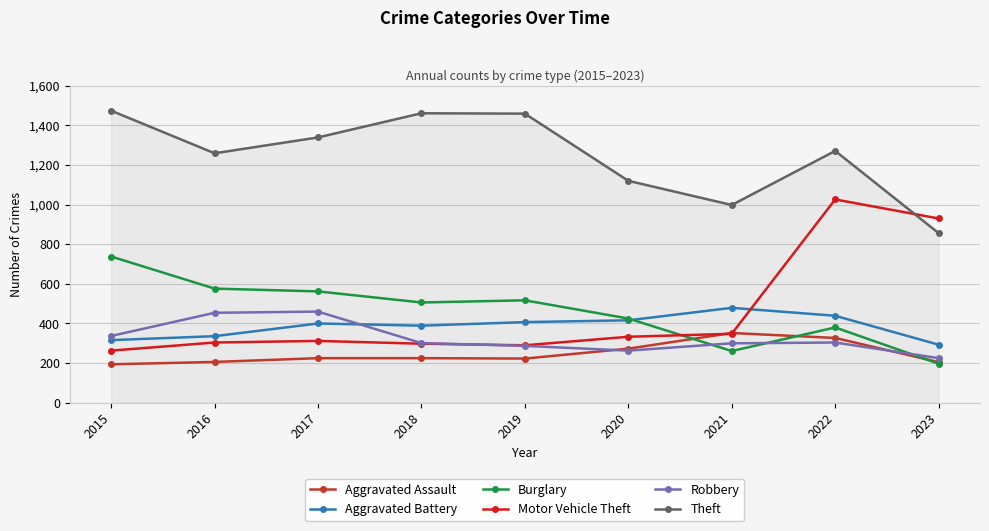

The value of Aggravated Battery at 2021 is 479. True or false?

True